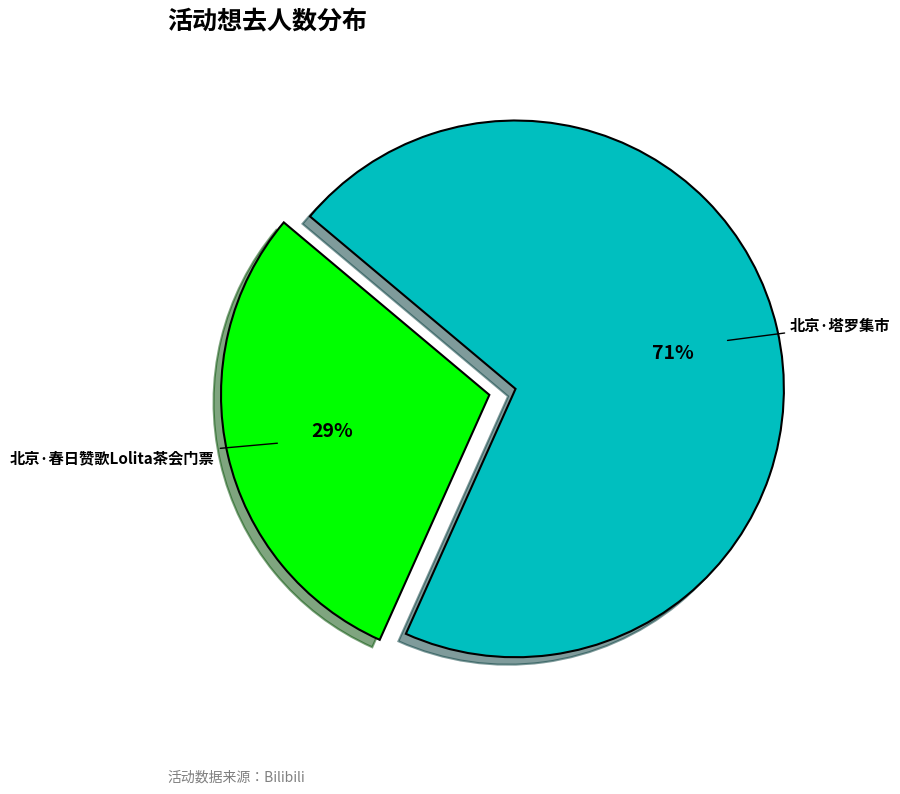

The 北京·春日赞歌Lolita茶会门票 slice represents 29% of the pie. True or false?

True